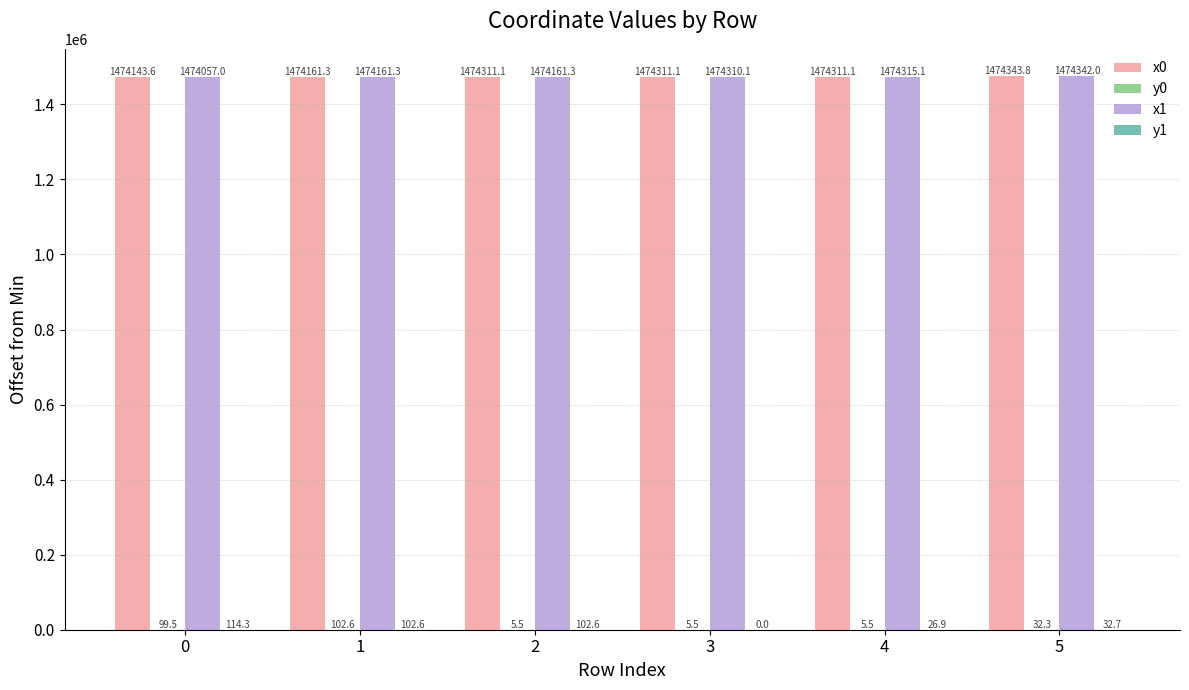

How many distinct data groups are displayed?

4